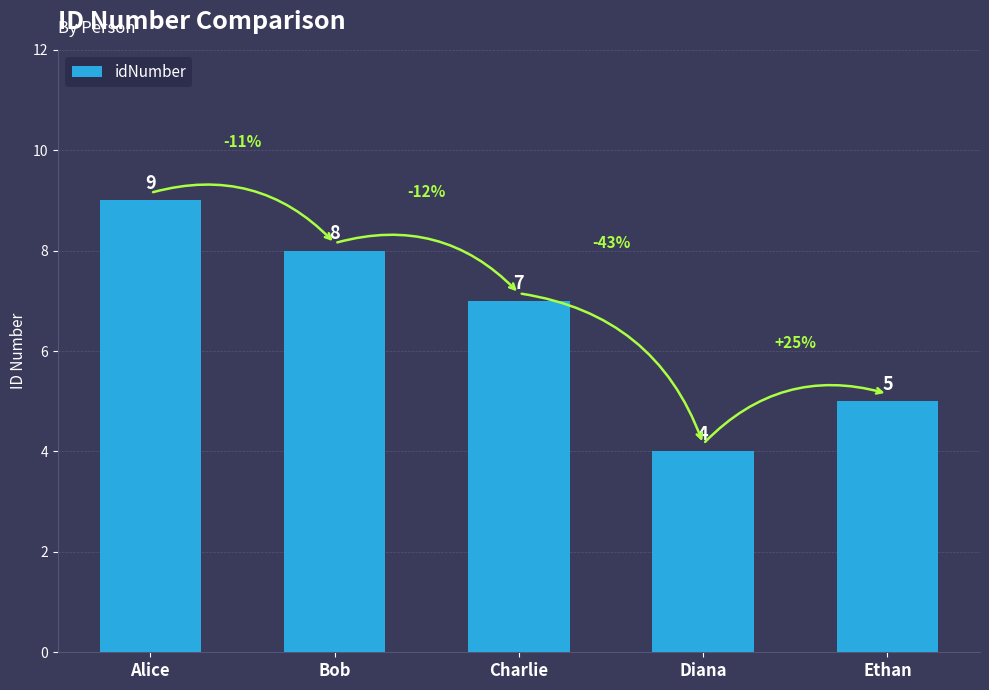

What position from the right is Diana?

2